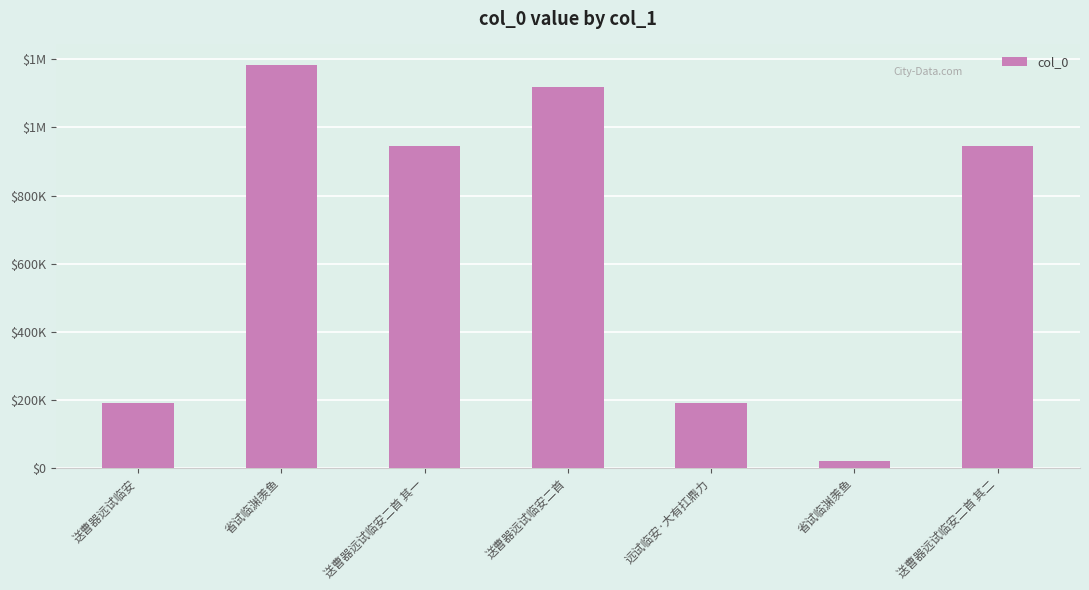

At which label does the data first exceed 946373?

省试临渊羡鱼